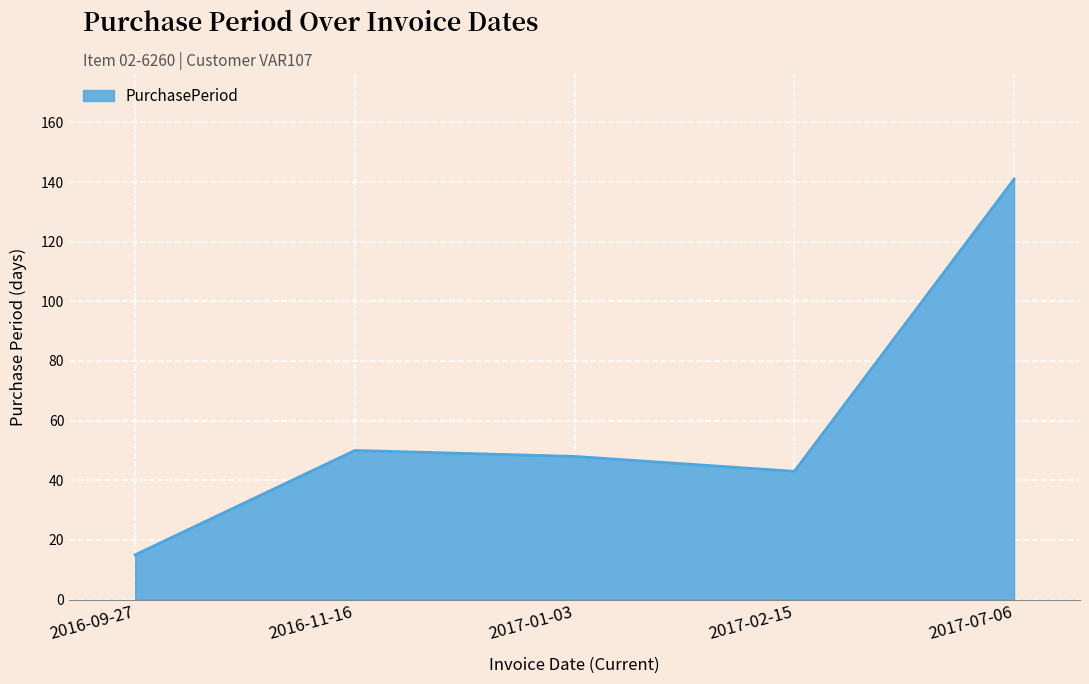

Where is the first local minimum?

2017-02-15